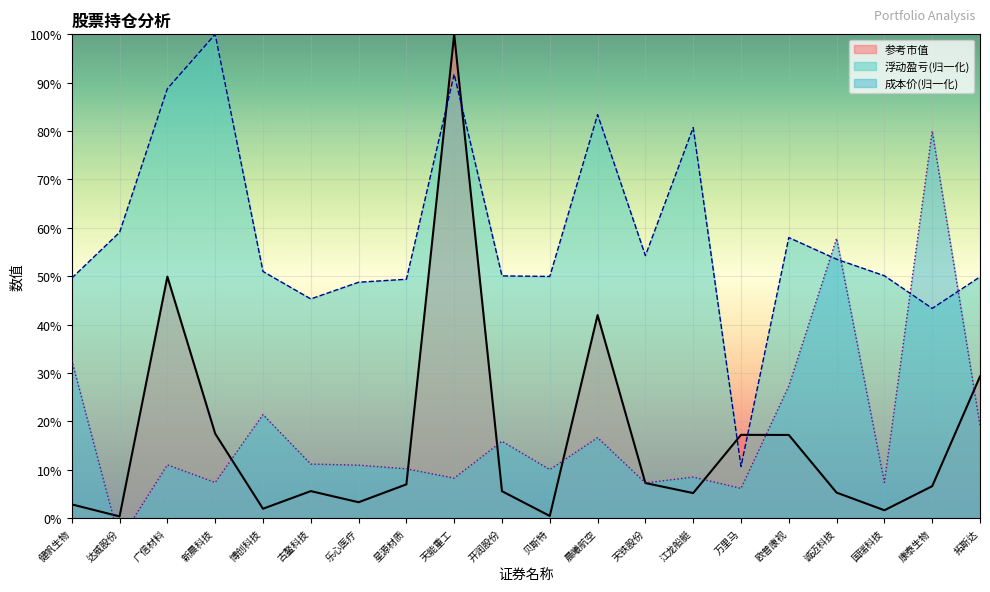

Is it true that 参考市值 equals 5.6 at 古鳌科技?

True